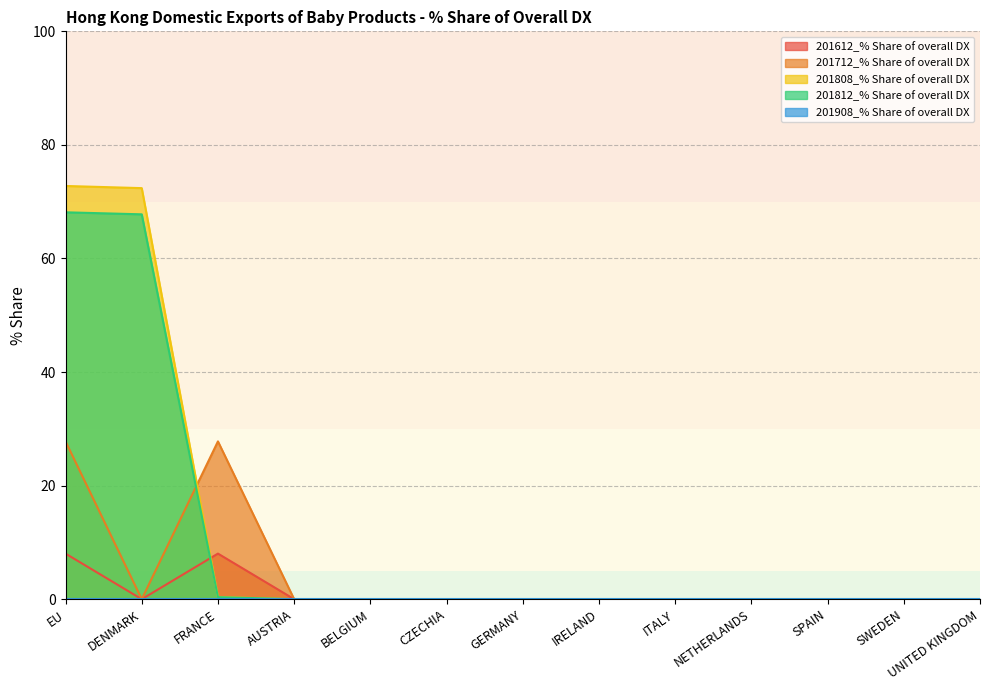

In 201712_% Share of overall DX, how many points are higher than both neighbors (excluding endpoints)?

1